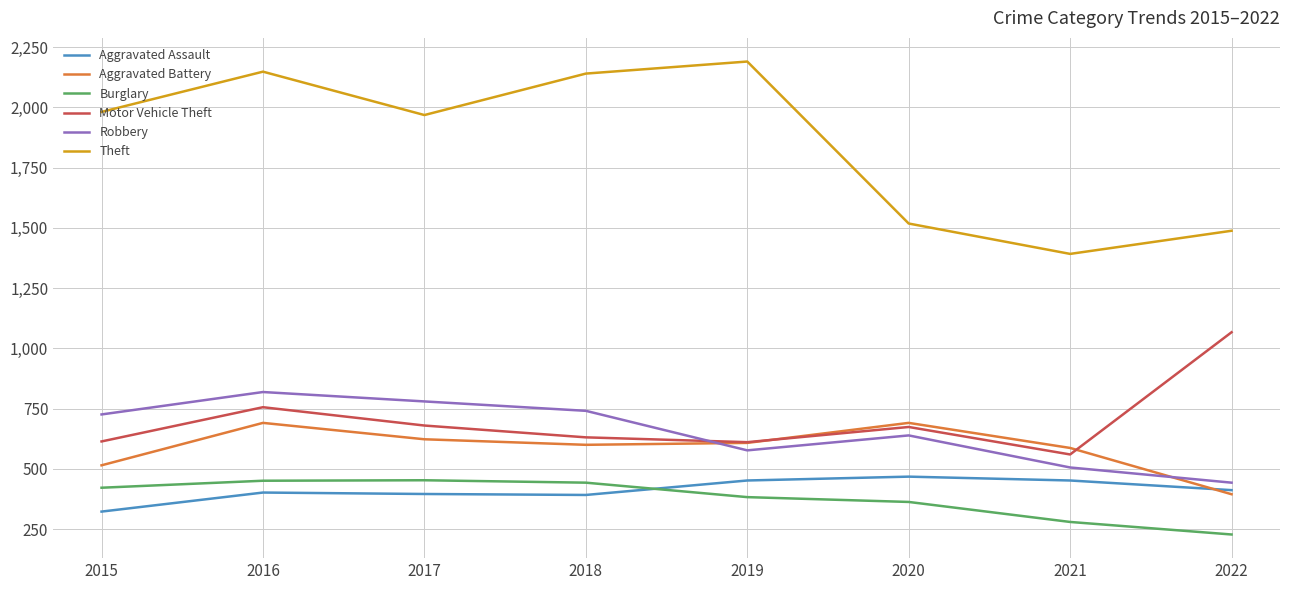

Rank the series at 2015 from highest to lowest value.

Theft, Robbery, Motor Vehicle Theft, Aggravated Battery, Burglary, Aggravated Assault